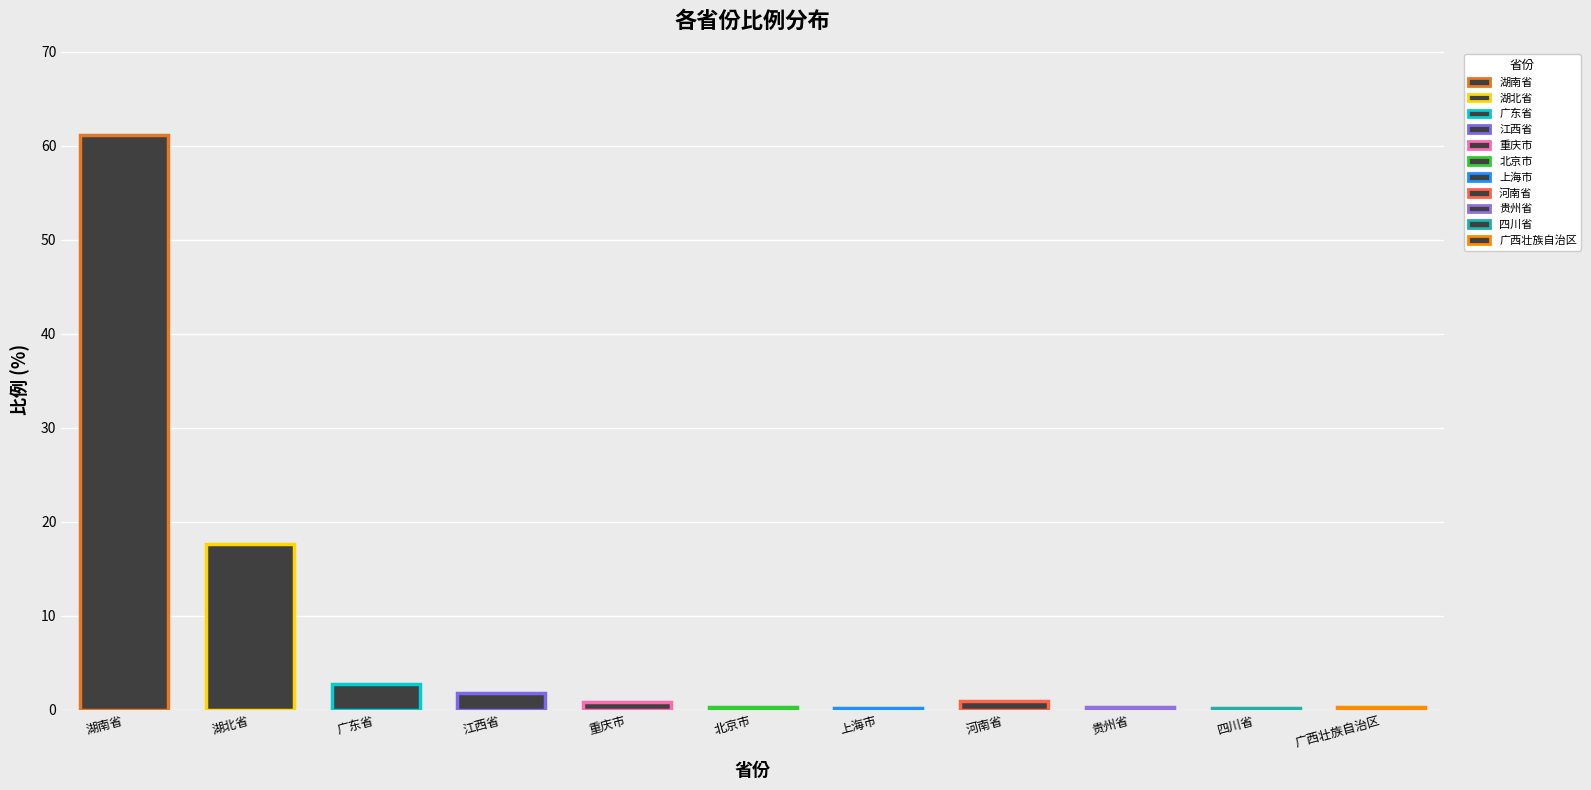

Between 四川省 and 上海市, which is larger?

四川省